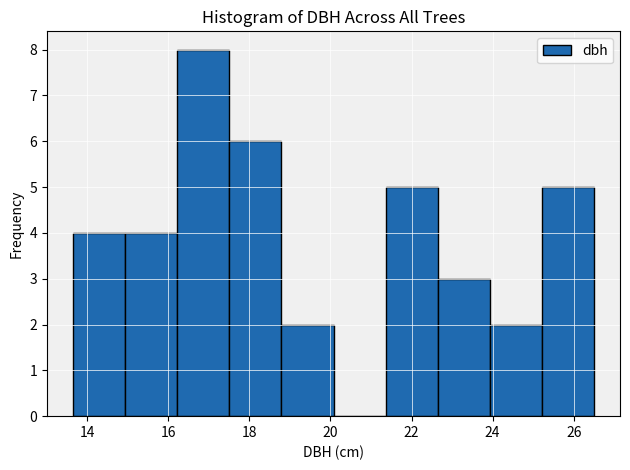

Reading left to right, transcribe this chart: for each bar, give the range it covers on the x-axis and its height. Neither the bar edges nor the heights are printed on the chart, so give them approximately, as read against the axes.

13.6 to 15.0: 4
15.0 to 16.2: 4
16.2 to 17.6: 8
17.6 to 18.8: 6
18.8 to 20.0: 2
20.0 to 21.4: 0
21.4 to 22.6: 5
22.6 to 24.0: 3
24.0 to 25.2: 2
25.2 to 26.6: 5